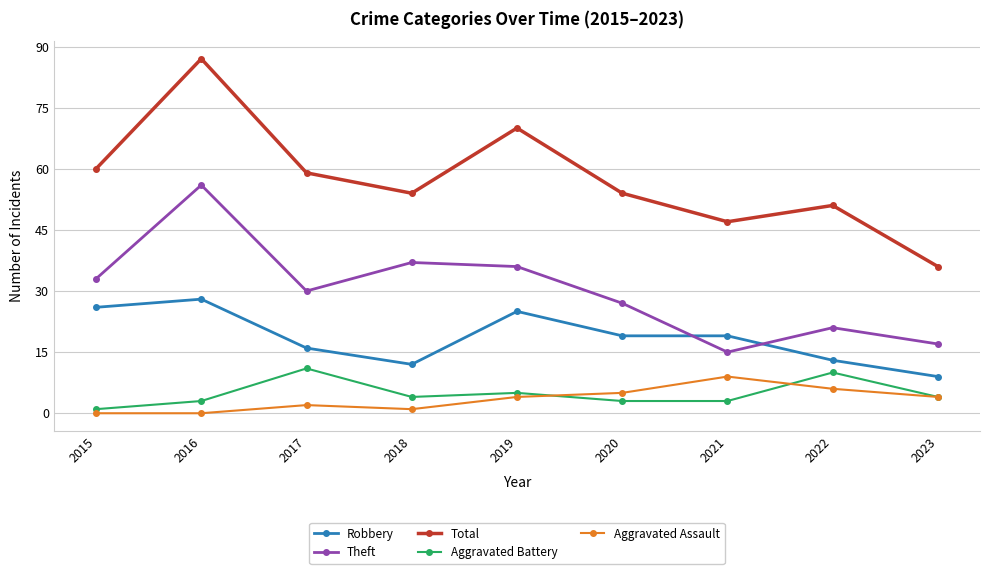

What is the total value across all series at 2019?

140